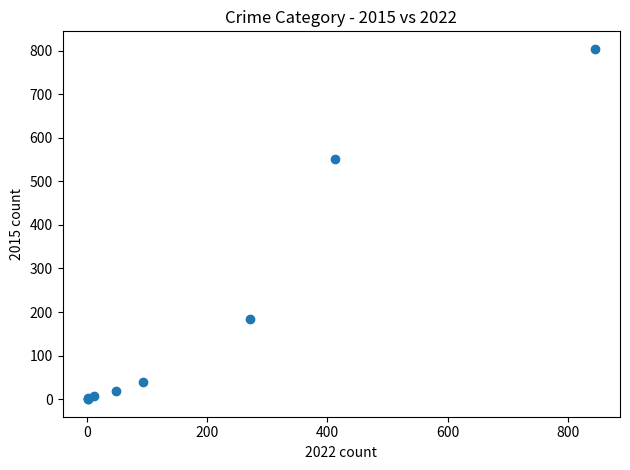

What Y value in the scatter plot is closest to 402?

552